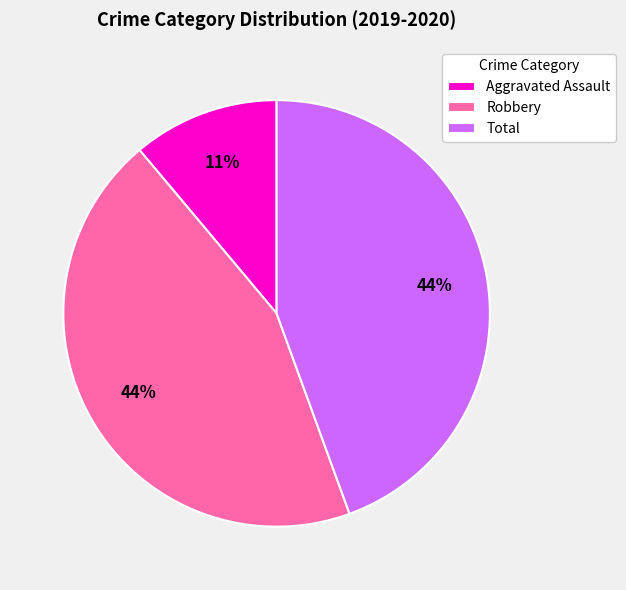

What is the smallest slice in the pie chart?

Aggravated Assault